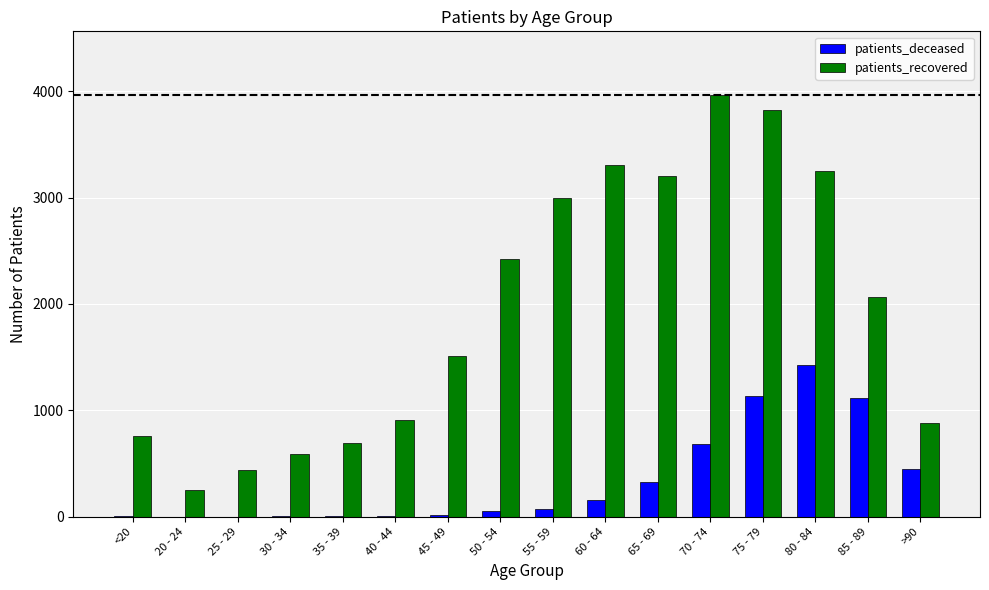

At which category is the sum across all series the highest?

75 - 79